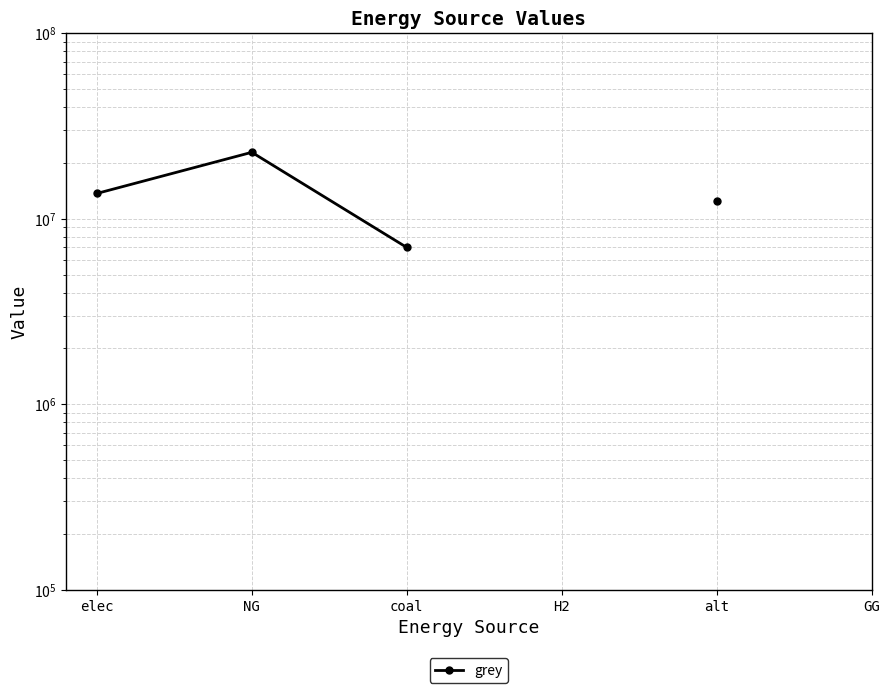

How many interior local peaks (higher than both neighbors) does the data have?

1